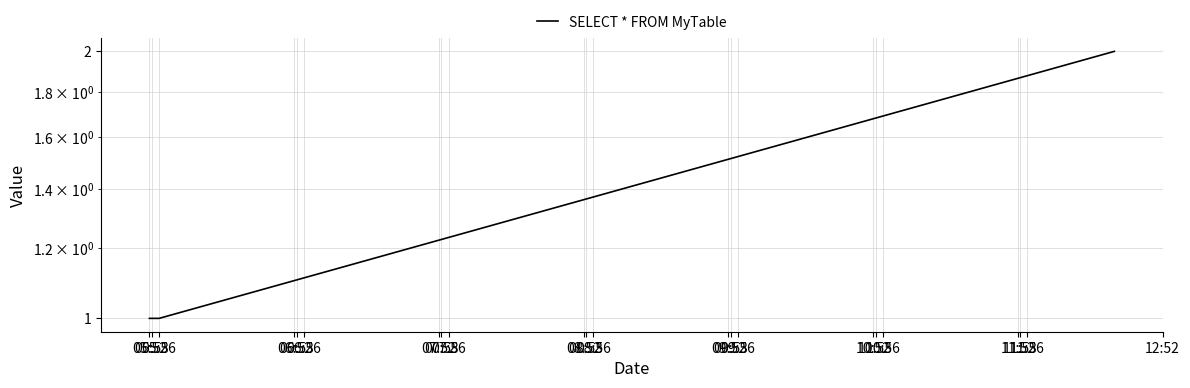

Is it true that the value at 05:52 is 1?

True